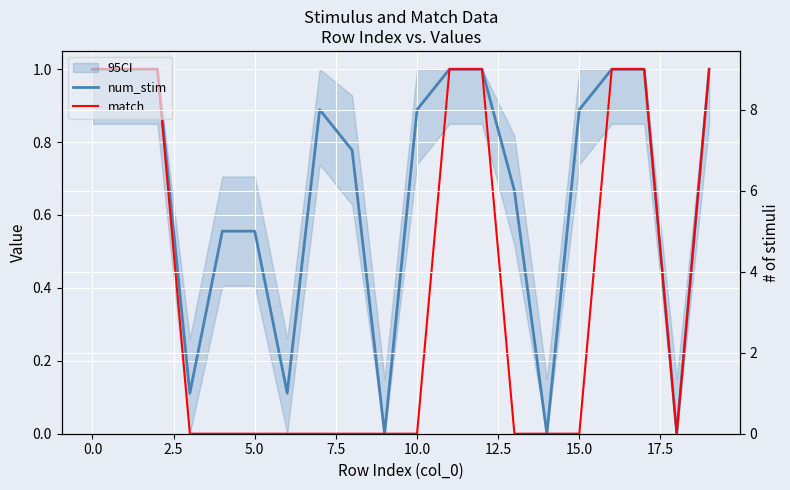

Which series changed the most between 7.5 and 11?

match